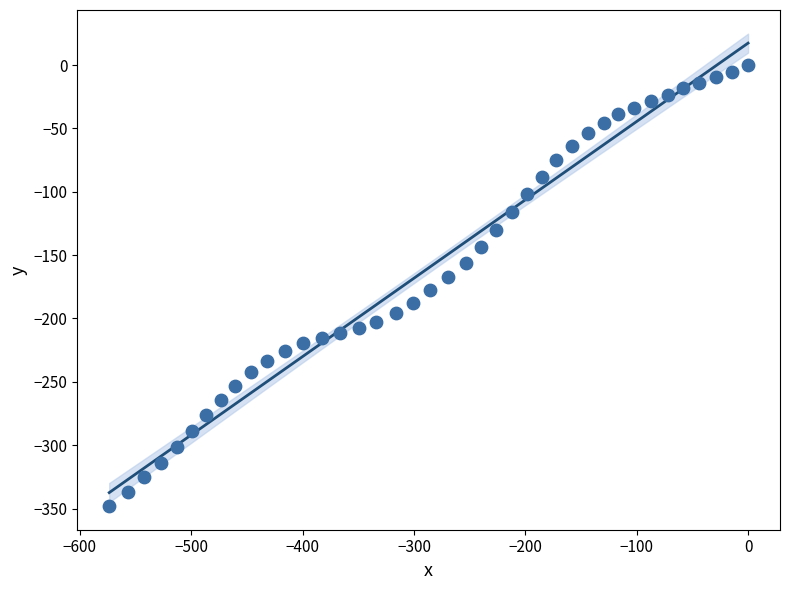

What is the range of Y values (max minus min)?

348.1